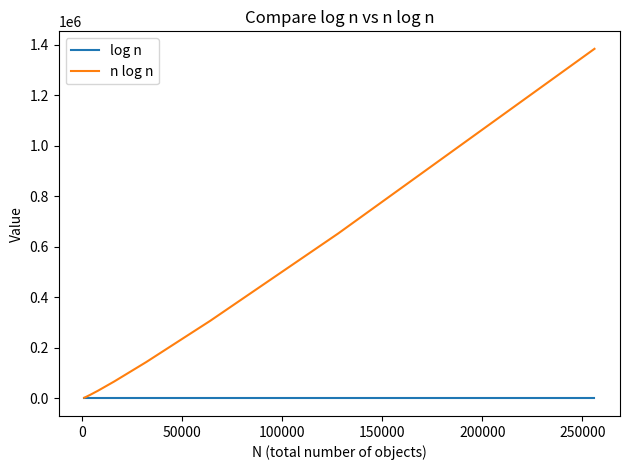

Which series has the largest total across all categories?

n log n